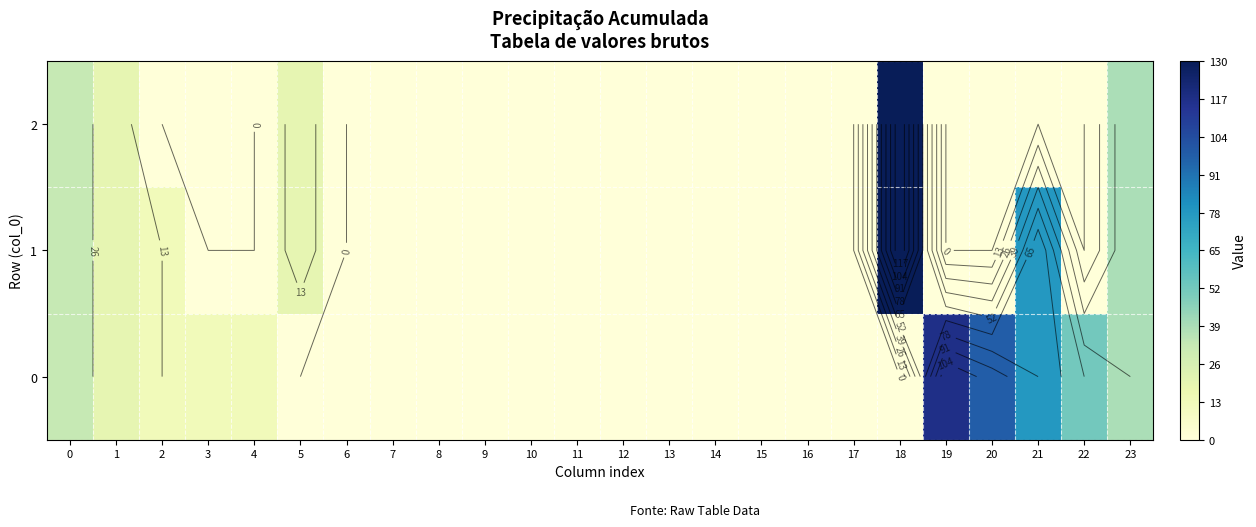

What is the average value of the 2 series?

10.0